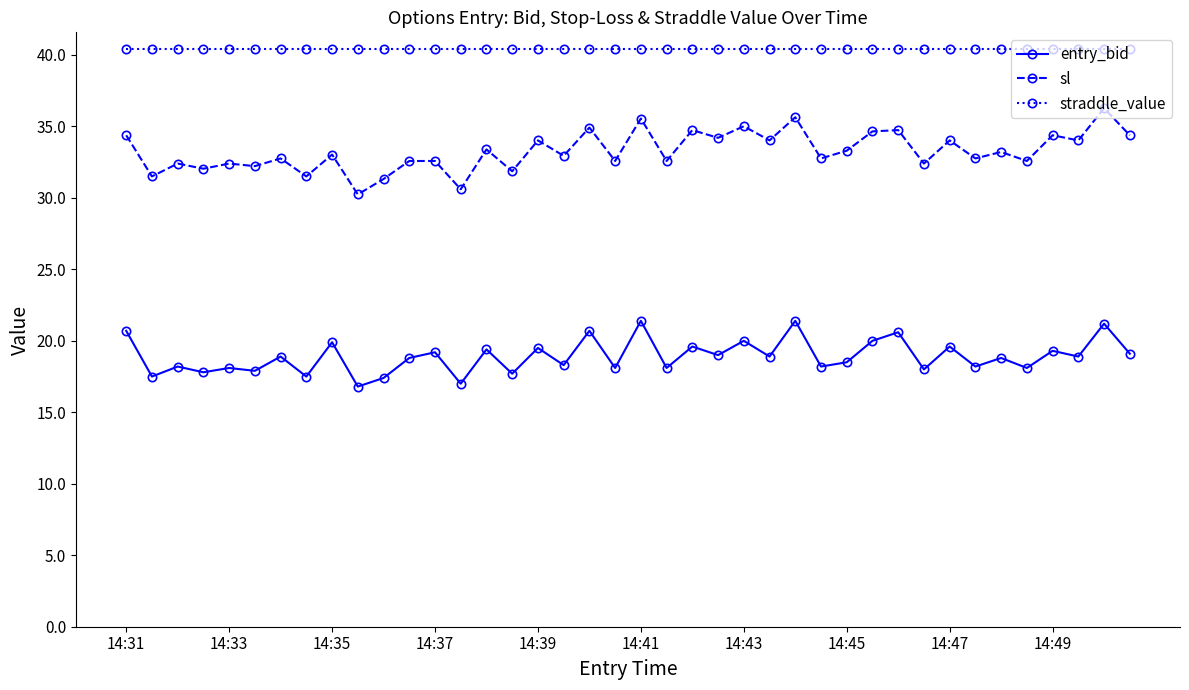

Rank the series by their average value, from highest to lowest.

straddle_value, sl, entry_bid